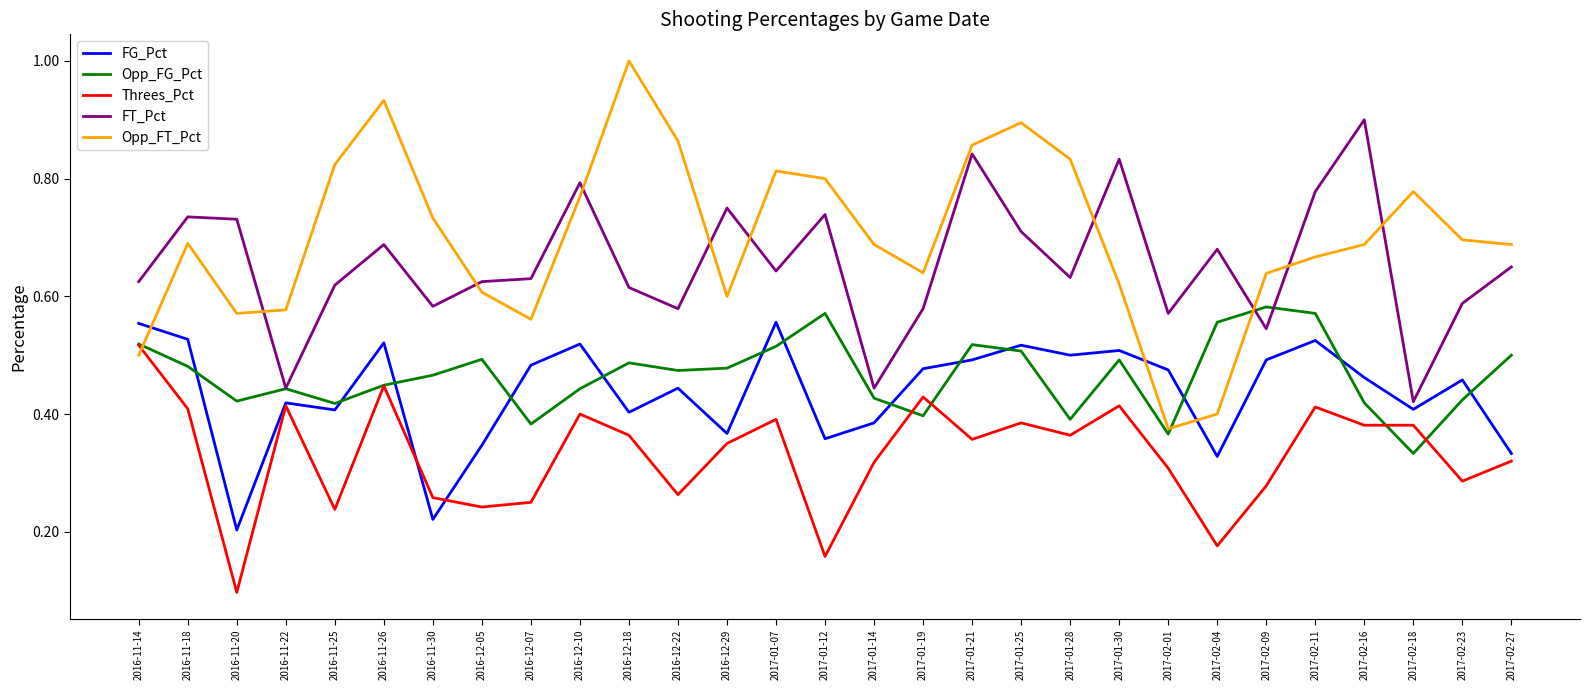

What is the smallest value displayed?

0.1